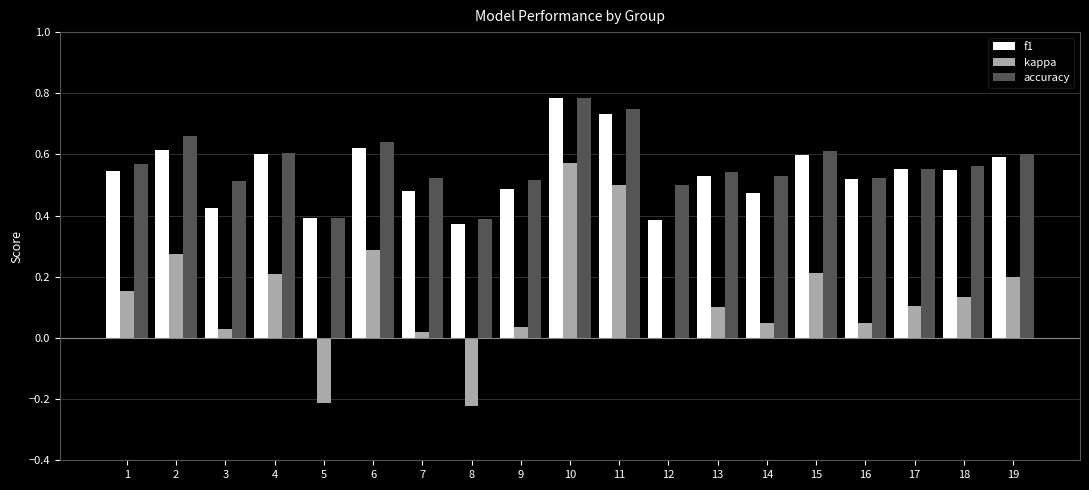

What is the sum of the accuracy values at 16 and 6?

1.2